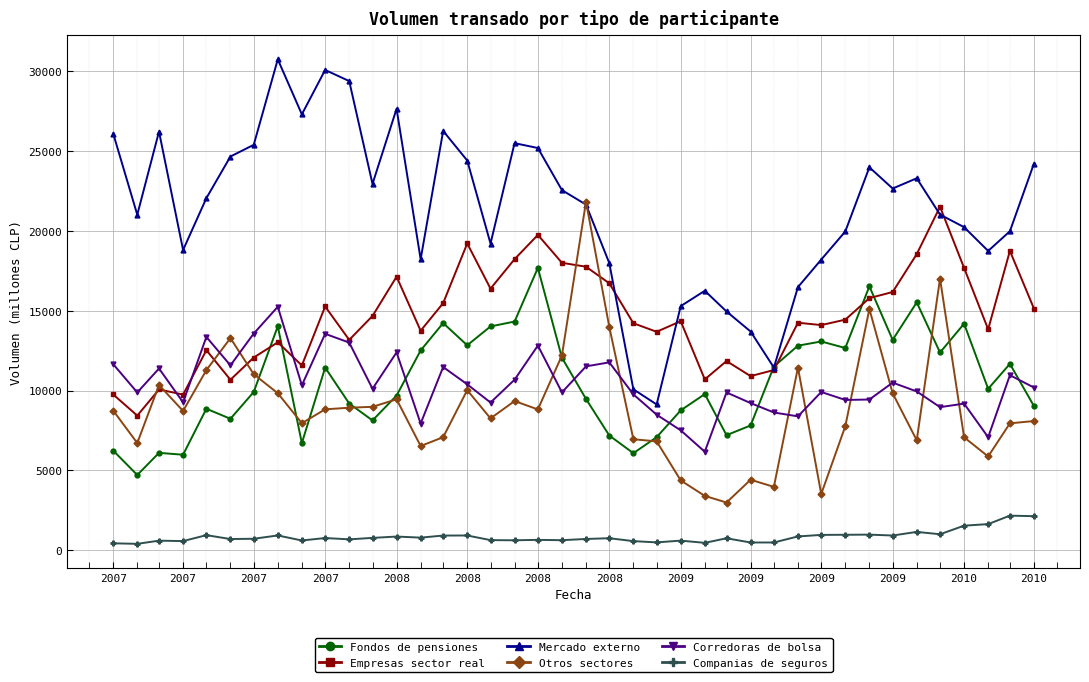

Which series has the largest total across all categories?

Mercado externo